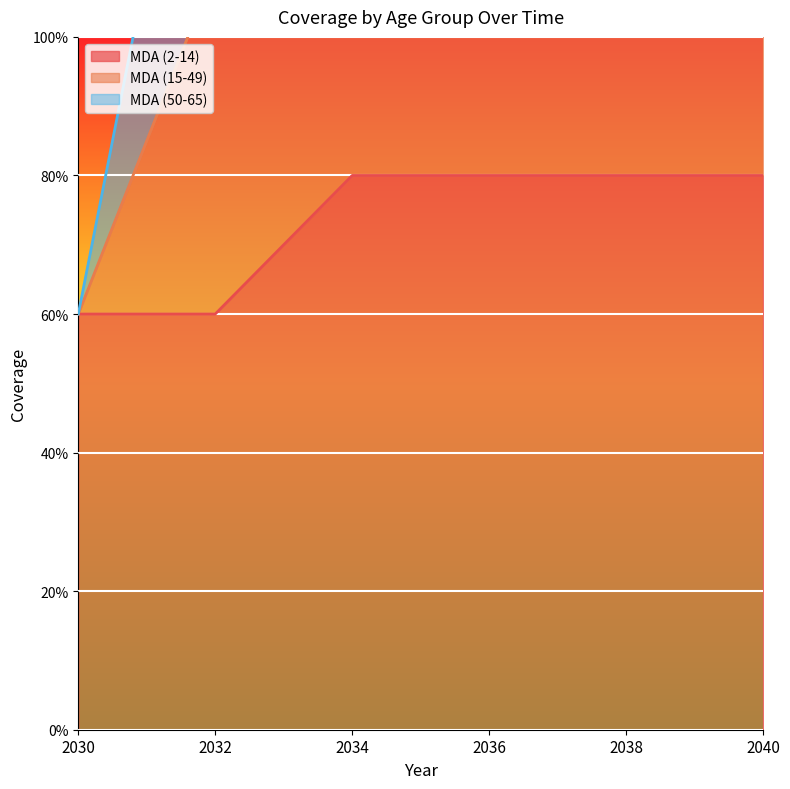

True or false: MDA (2-14) has more than 2 interior local peaks.

False